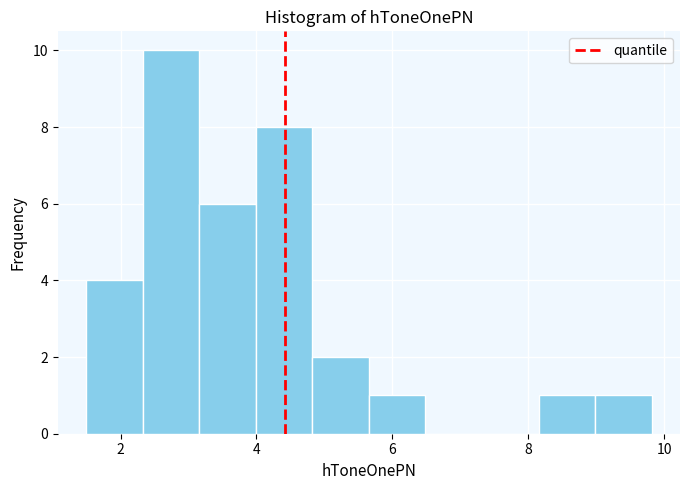

Over which range of the x-axis is the bar tallest?

2.4 to 3.2